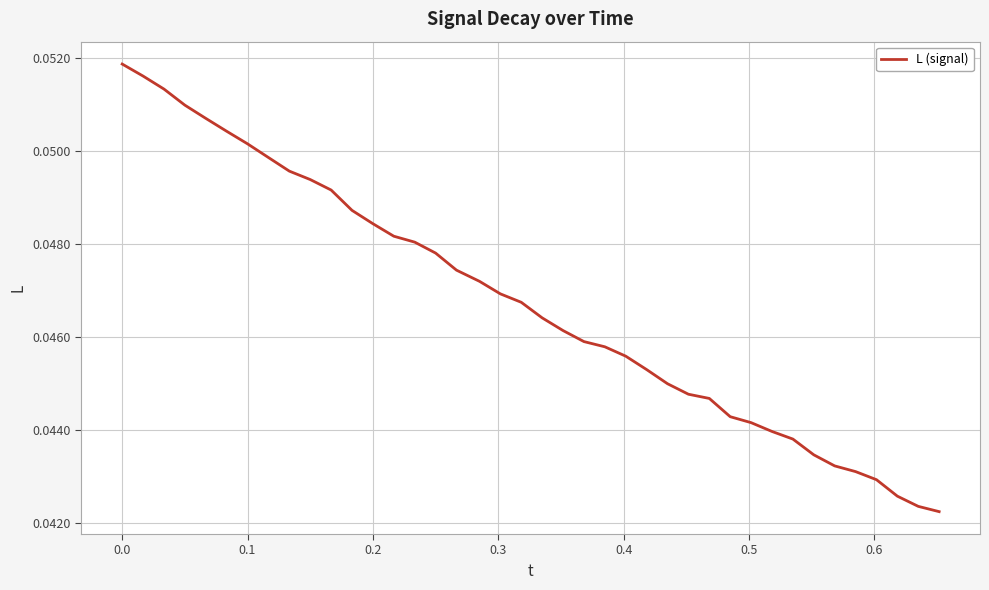

Is it true that the value at 0.0 is 0.0?

False